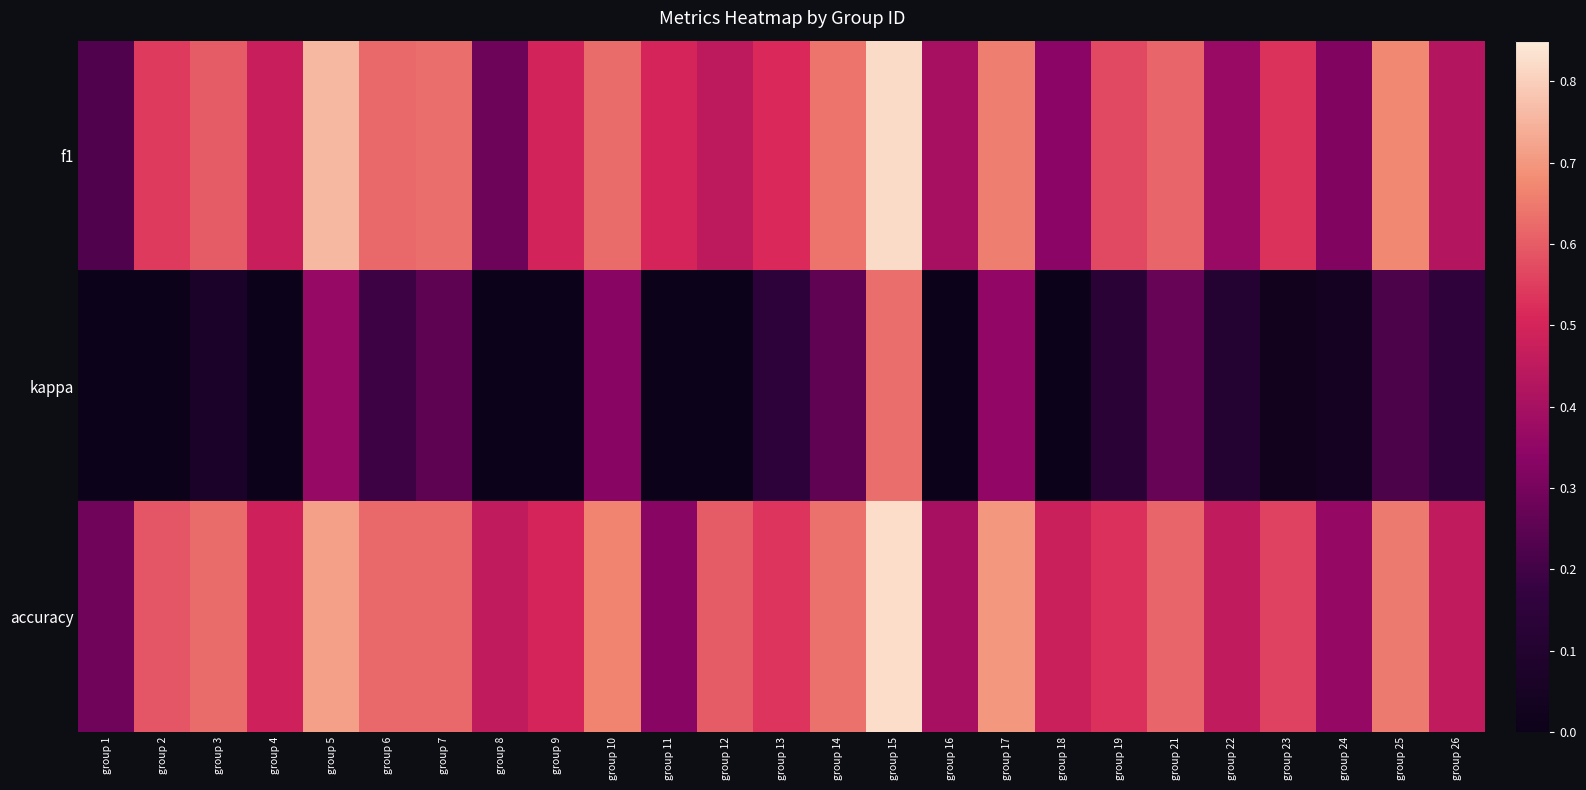

What is the maximum value shown in the chart?

0.8